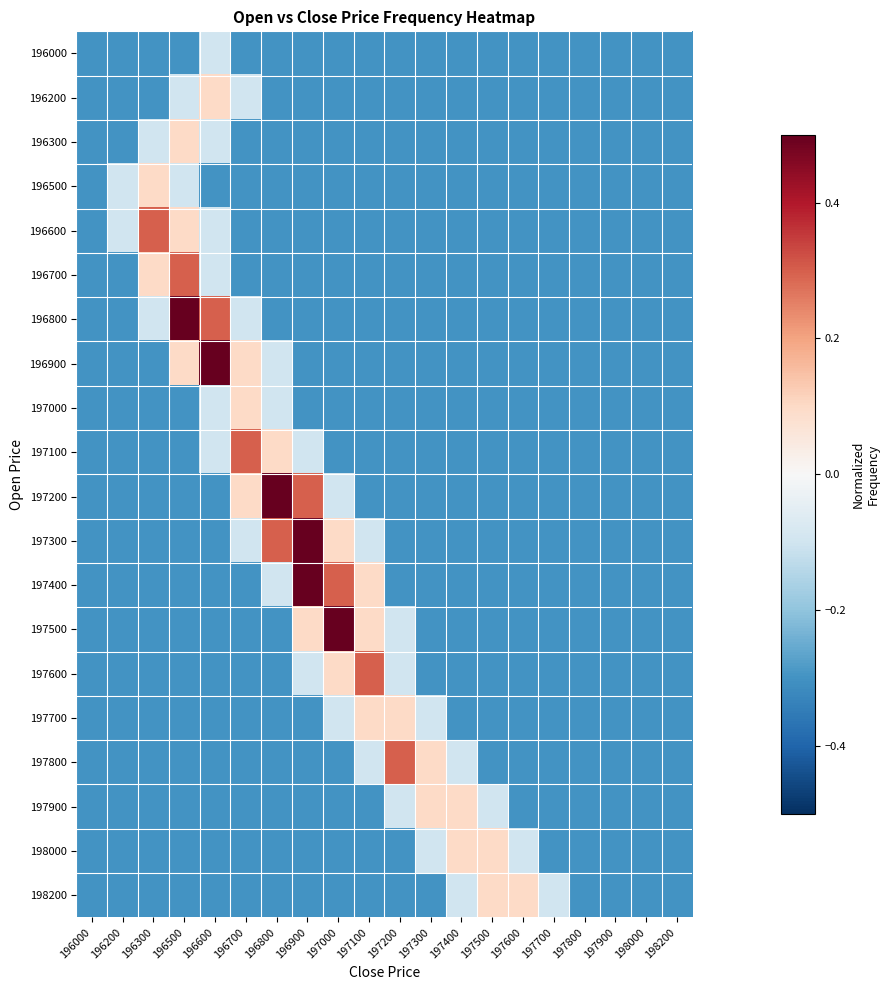

Which has a higher value, 197500 or 196000?

197500